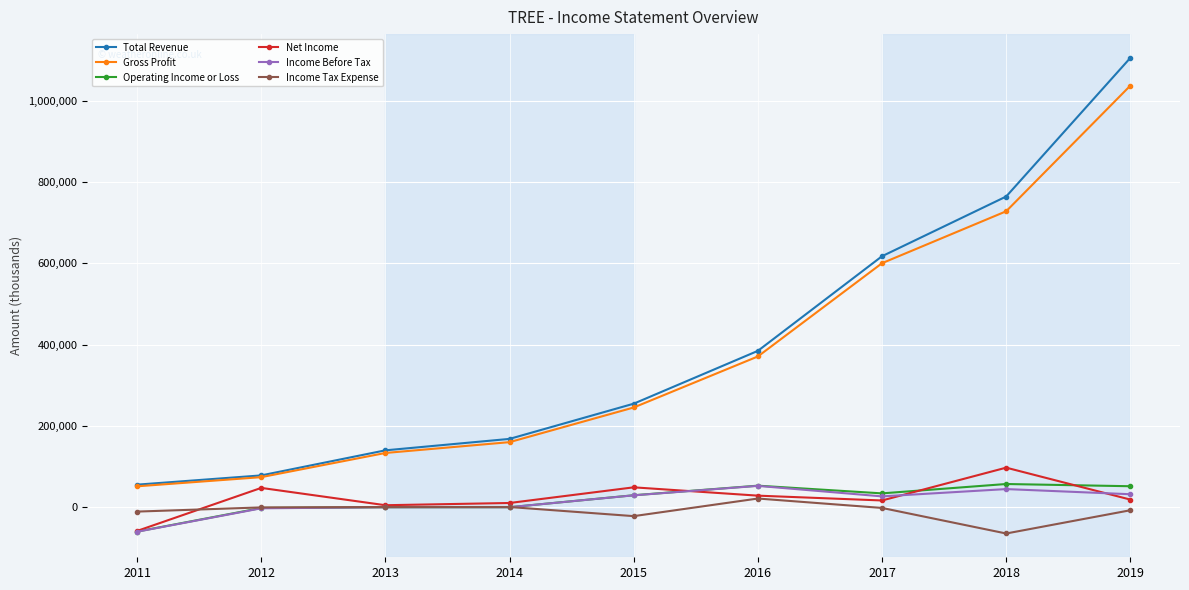

What is the value of the Net Income point at the 2nd from the left?

46600